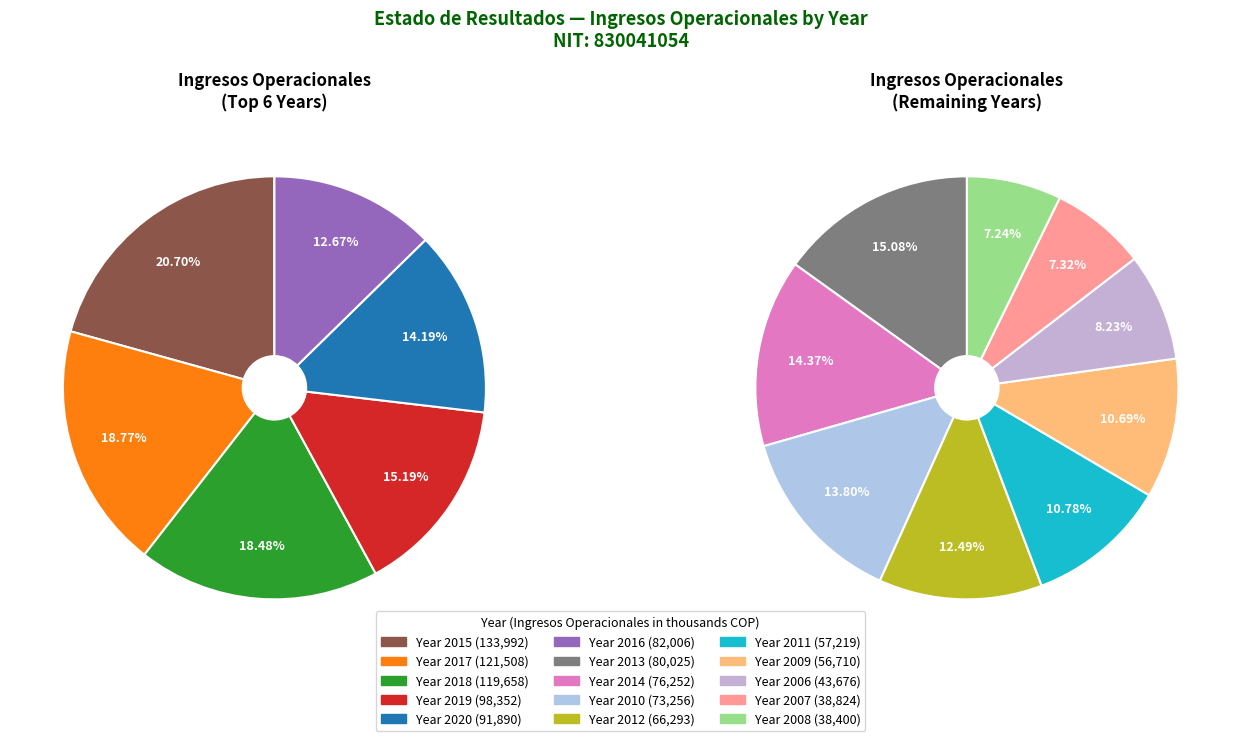

Is it true that 2017 is 2% of the pie?

False